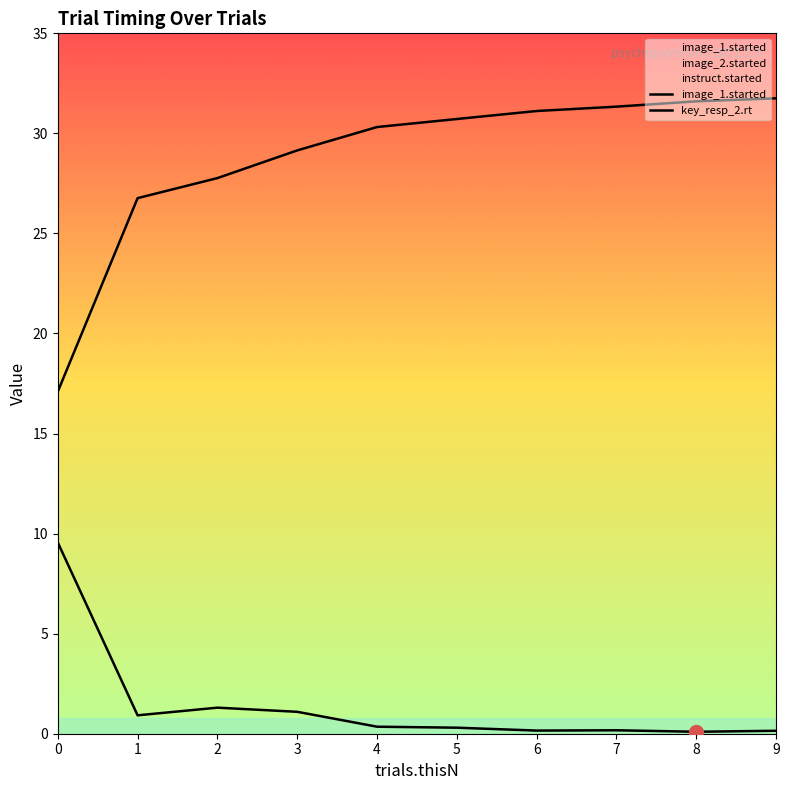

What is the smallest value displayed?

0.1